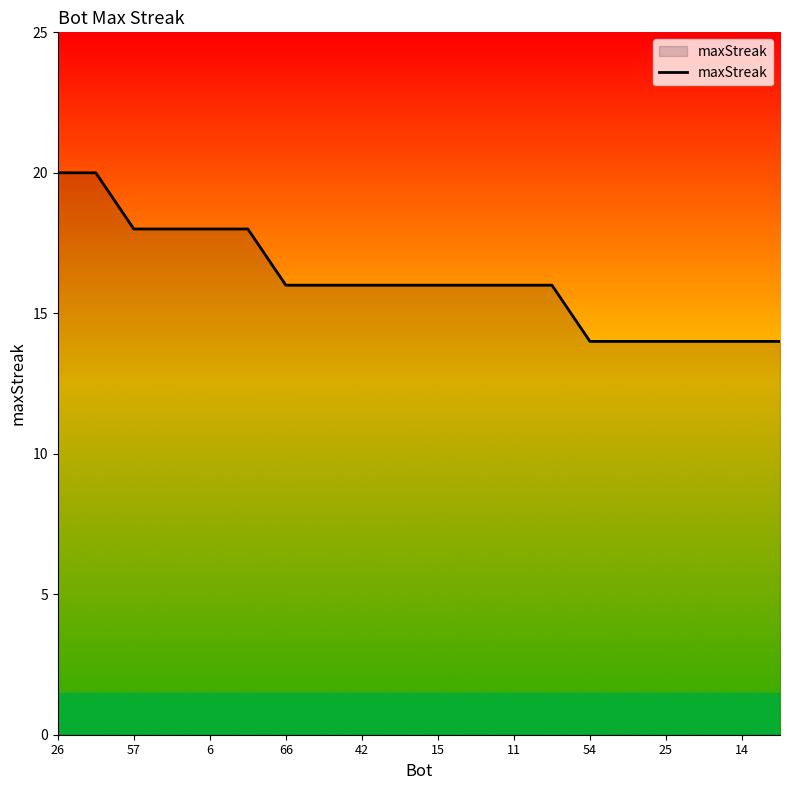

What is the maximum value shown in the chart?

20